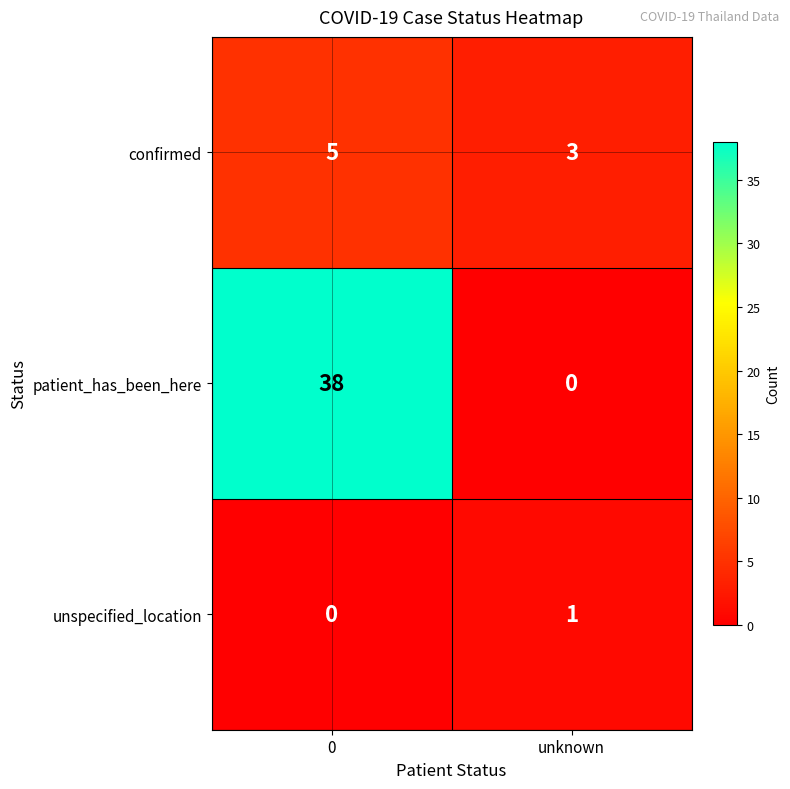

What is the greatest value displayed?

38